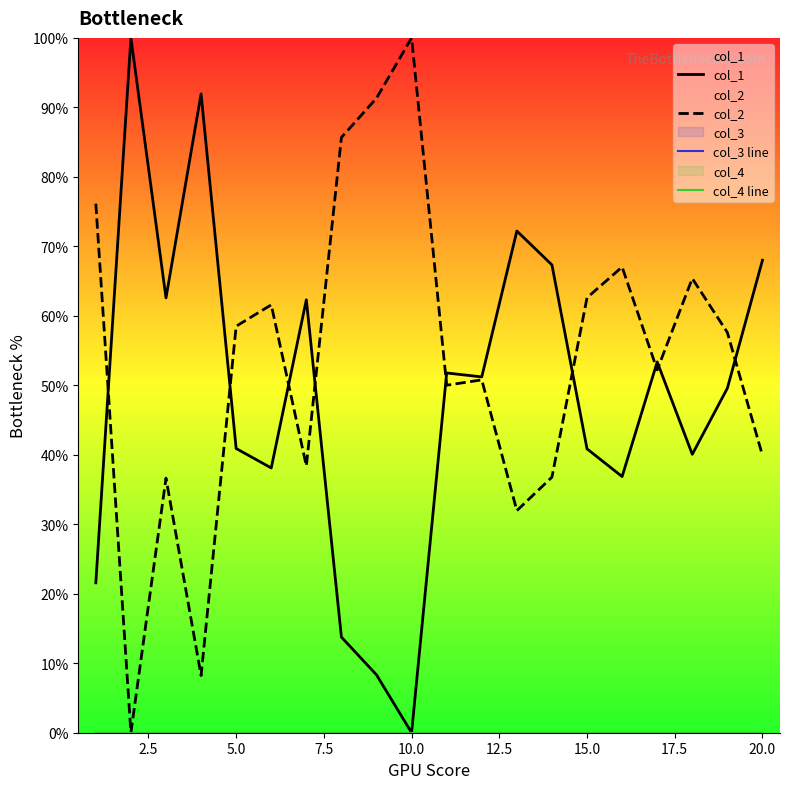

The value of col_2 at 5.0 is 22.7. True or false?

False